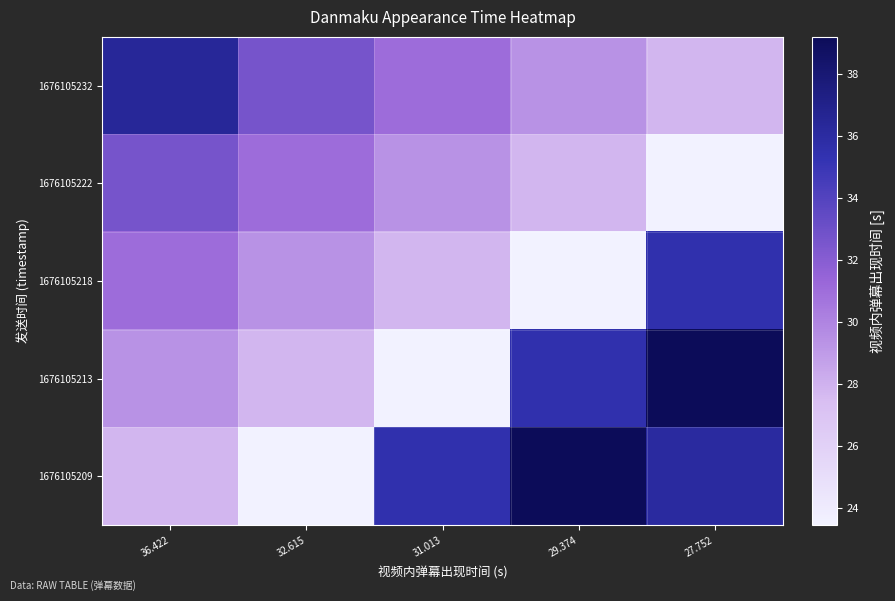

What is the total value across all series at 27.752?

161.9